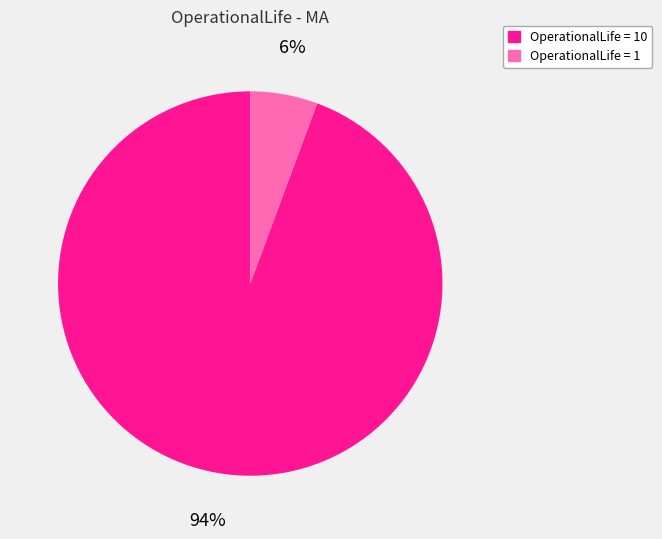

Is there a majority slice in this chart?

Yes